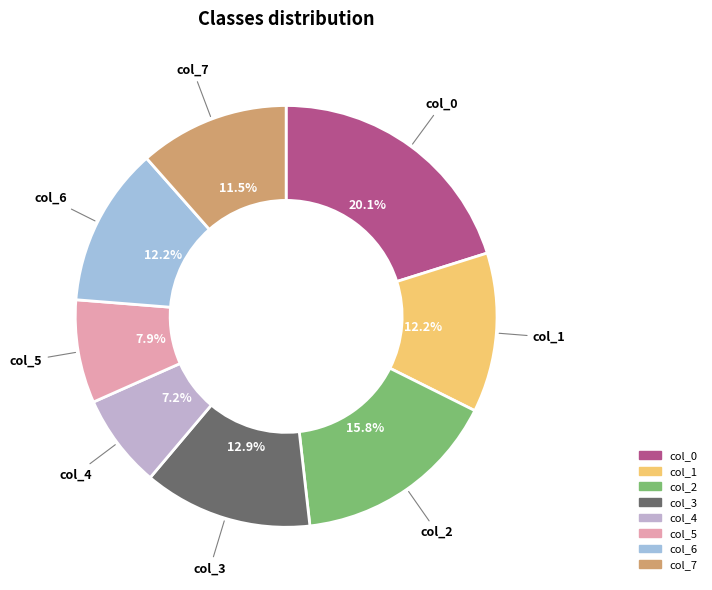

What percentage do col_3 and col_2 together represent?

28.8%